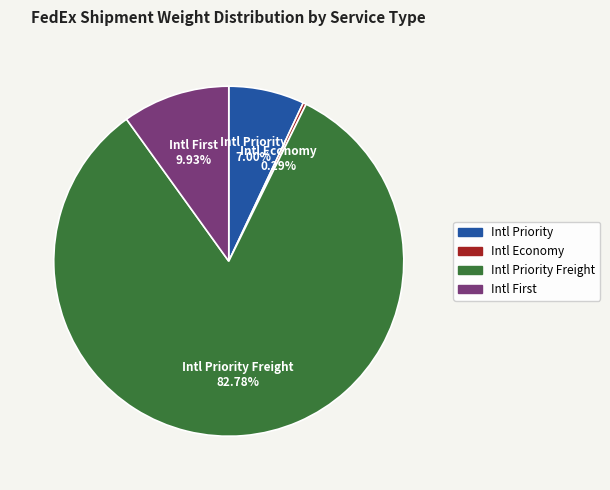

To the nearest percent, what is the difference between the largest and smallest slice percentages?

82%